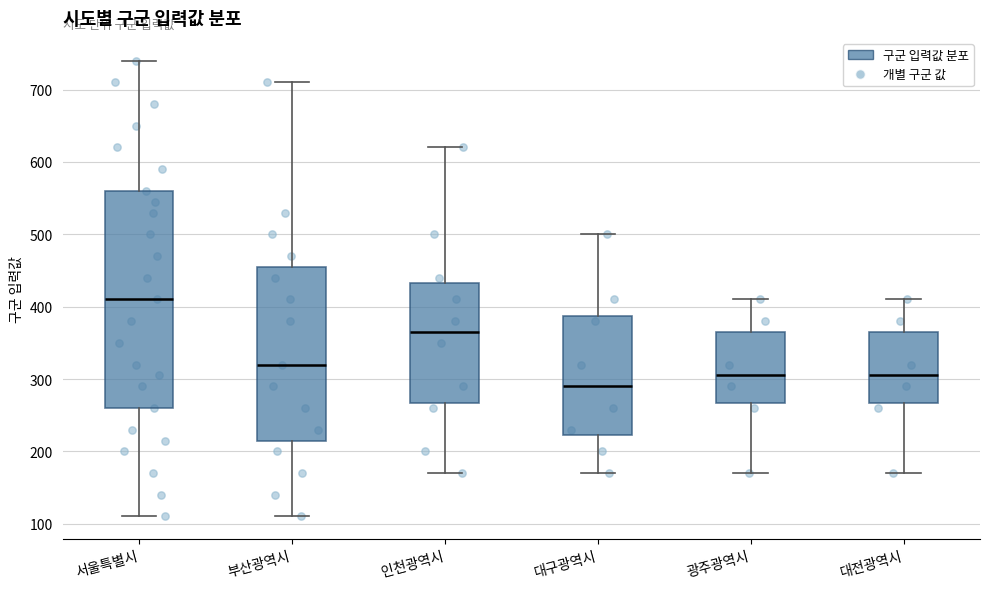

Reading left to right, read every box against the y-axis: the position of its median line, the range the box covers, and the ends of its whiskers. The values are not printed on the chart, so give them approximately, as read against the axis.

서울특별시: median 410, box 260 to 560, whiskers 110 to 740
부산광역시: median 320, box 220 to 460, whiskers 110 to 710
인천광역시: median 370, box 270 to 430, whiskers 170 to 620
대구광역시: median 290, box 220 to 390, whiskers 170 to 500
광주광역시: median 310, box 270 to 370, whiskers 170 to 410
대전광역시: median 310, box 270 to 370, whiskers 170 to 410